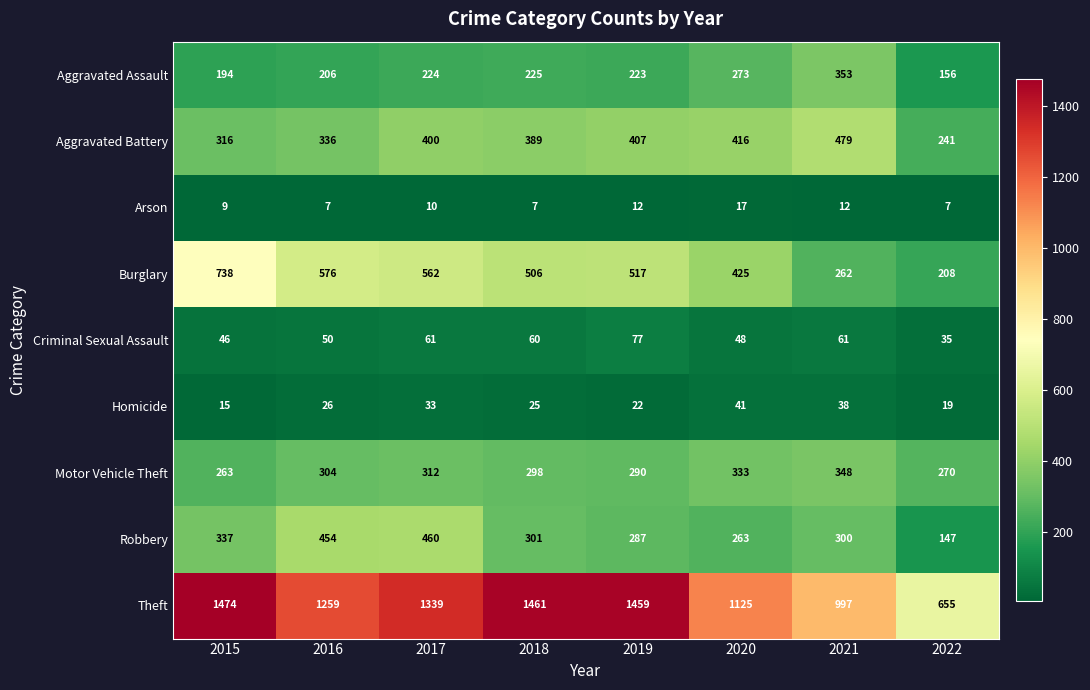

At which label does Aggravated Assault reach its peak?

2021